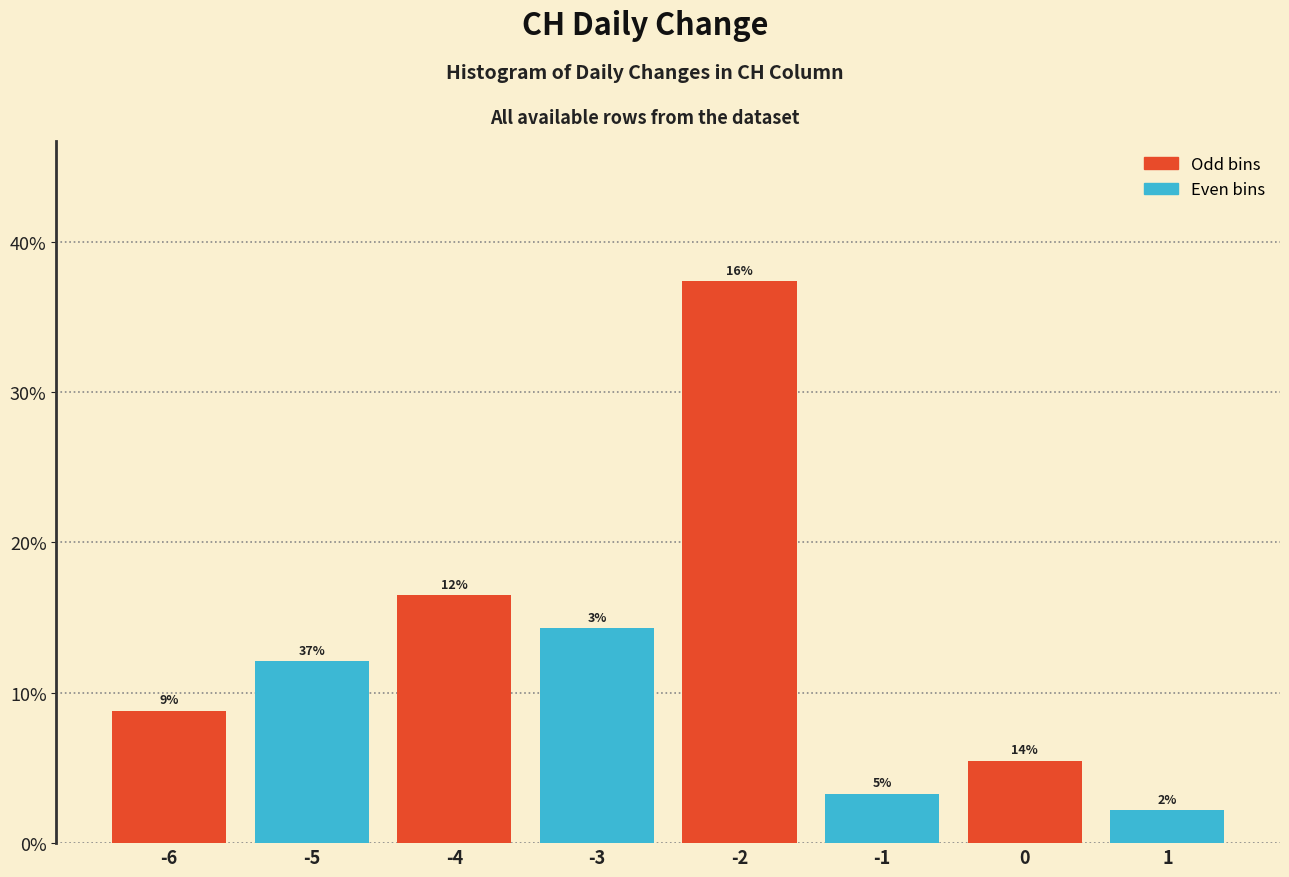

Are the bars horizontal?

No